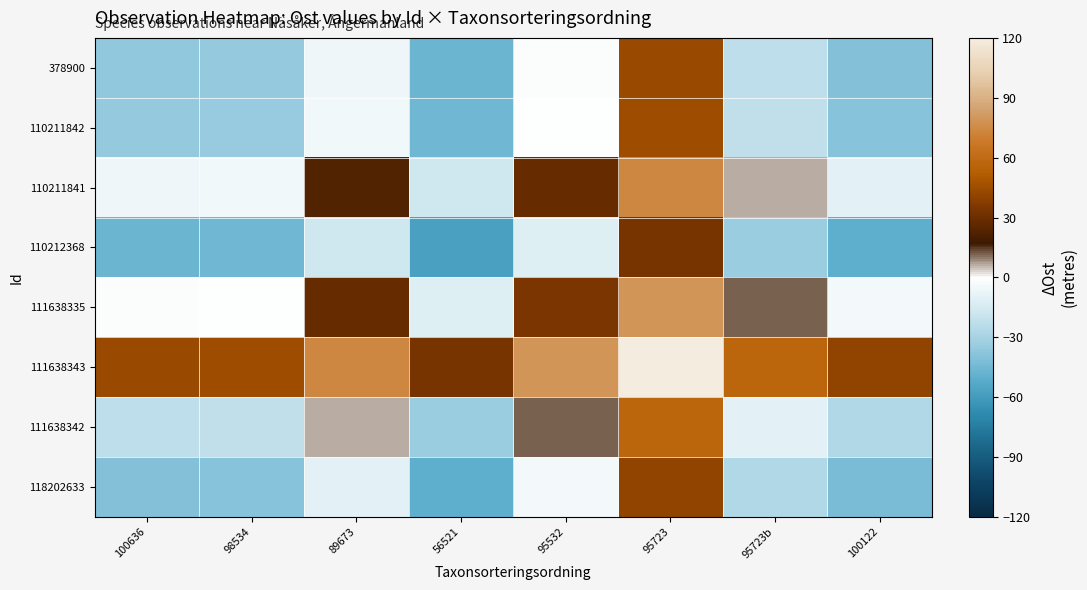

Reading right to left, list all the values displayed in this chart.

378900: 100122=-39.6	95723b=-23.1	95723=43.9	95532=-1.1	56521=-46.7	89673=-6.5	98534=-35.2	100636=-36.1
110211842: 100122=-38.7	95723b=-22.2	95723=44.8	95532=-0.2	56521=-45.8	89673=-5.5	98534=-34.2	100636=-35.2
110211841: 100122=-10.0	95723b=6.5	95723=73.5	95532=28.5	56521=-17.1	89673=23.1	98534=-5.5	100636=-6.5
110212368: 100122=-50.2	95723b=-33.7	95723=33.3	95532=-11.7	56521=-57.3	89673=-17.1	98534=-45.8	100636=-46.7
111638335: 100122=-4.6	95723b=11.9	95723=78.9	95532=33.9	56521=-11.7	89673=28.5	98534=-0.2	100636=-1.1
111638343: 100122=40.4	95723b=56.9	95723=123.9	95532=78.9	56521=33.3	89673=73.5	98534=44.8	100636=43.9
111638342: 100122=-26.6	95723b=-10.1	95723=56.9	95532=11.9	56521=-33.7	89673=6.5	98534=-22.2	100636=-23.1
118202633: 100122=-43.1	95723b=-26.6	95723=40.4	95532=-4.6	56521=-50.2	89673=-10.0	98534=-38.7	100636=-39.6